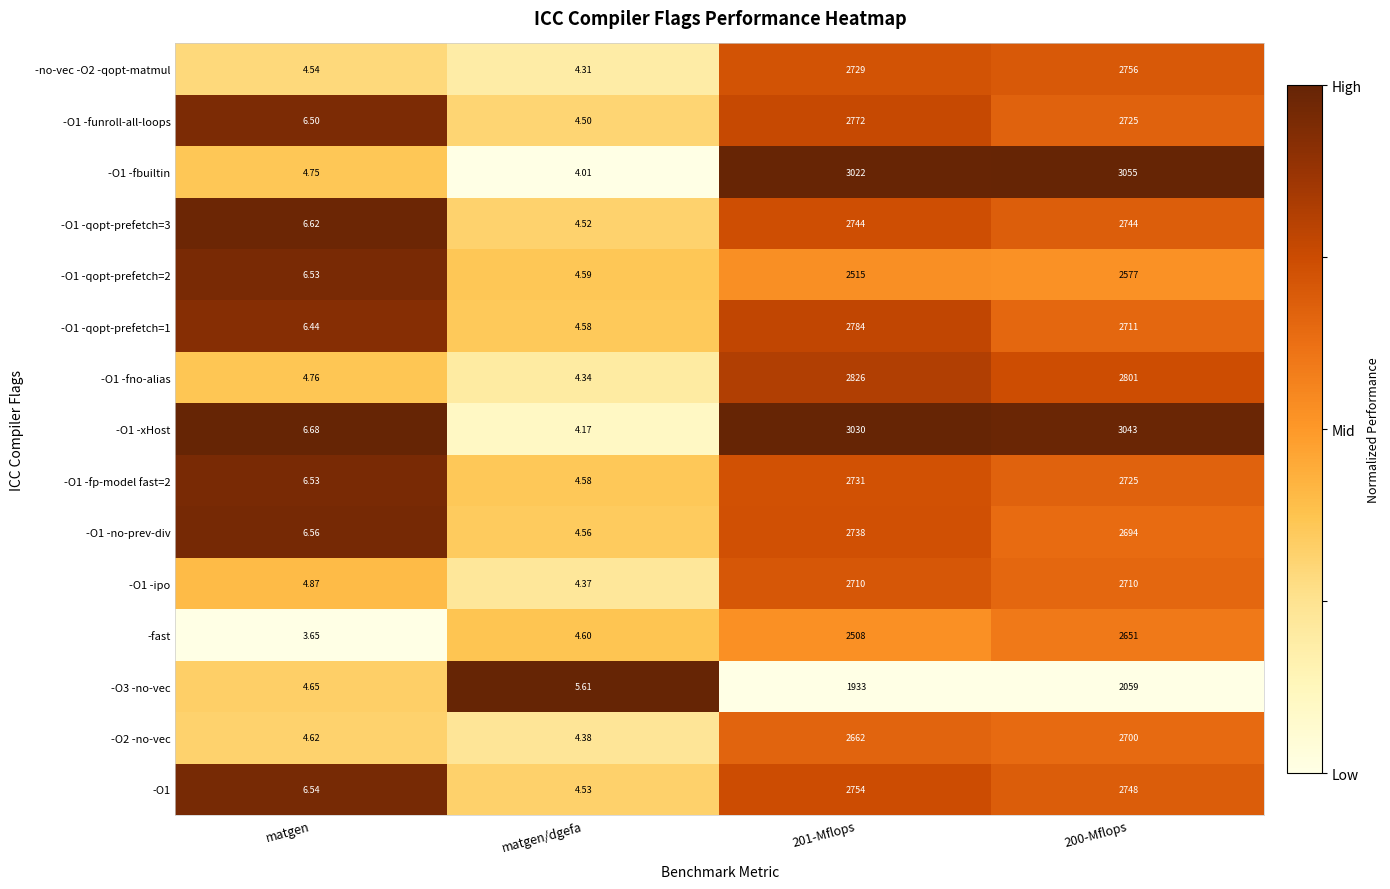

At which category does the chart reach its minimum across all series?

matgen